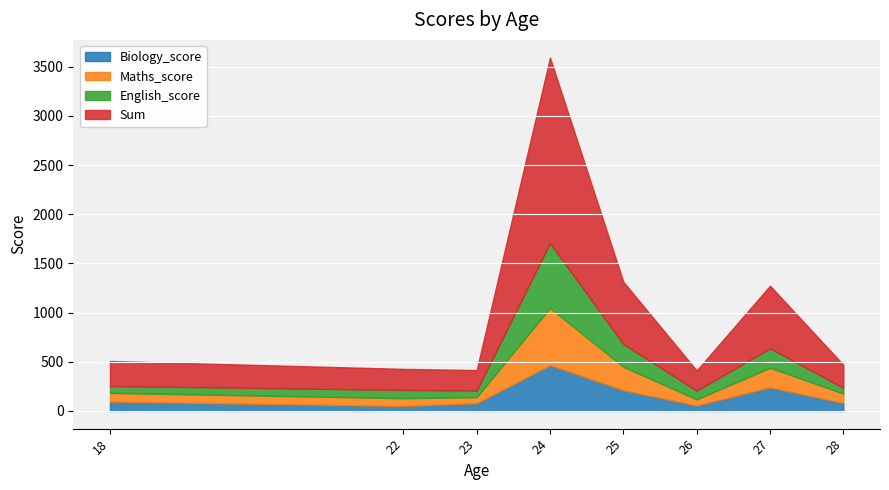

What is the approximate value of Maths_score at 23, to the nearest 100?

100